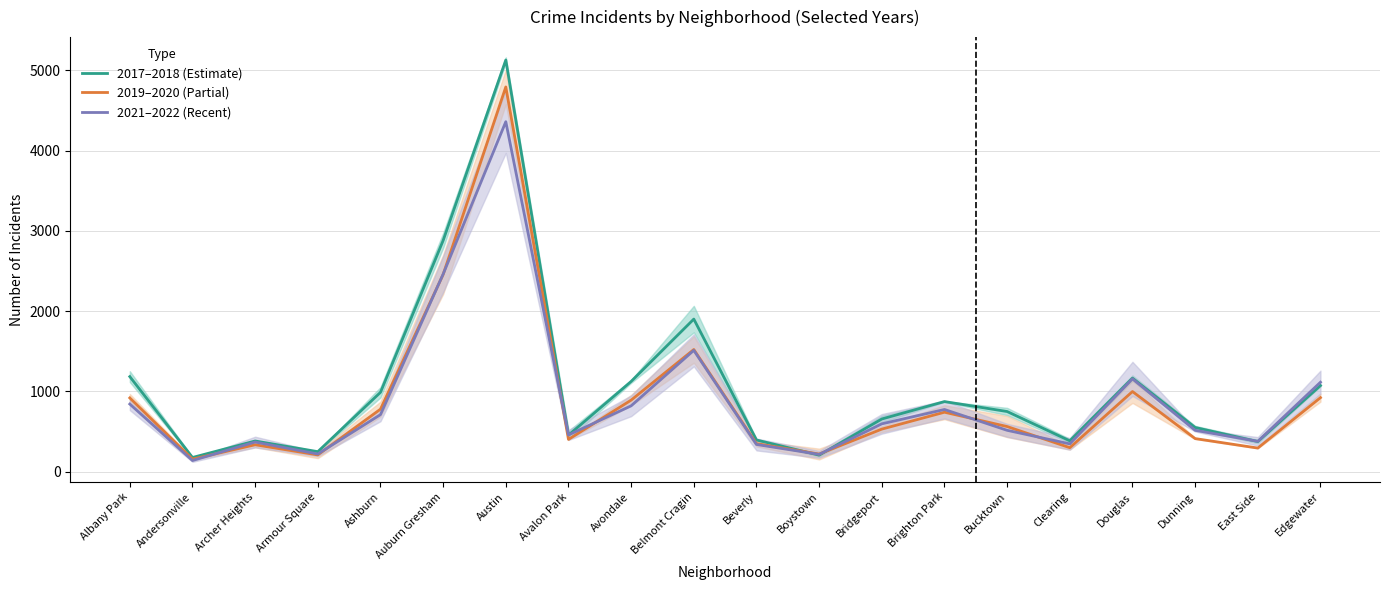

Reading left to right, extract all data points from this chart.

2017–2018 (Estimate): 1184.5	177.0	382.5	249.5	988.5	2880.0	5128.5	455.0	1124.5	1901.0	395.0	206.0	656.5	873.5	749.5	384.5	1165.5	551.0	375.5	1073.0
2019–2020 (Partial): 919.0	156.5	335.5	209.0	779.0	2456.5	4793.0	402.5	891.5	1522.0	350.0	220.0	530.5	741.0	562.5	299.0	998.5	412.5	294.5	922.5
2021–2022 (Recent): 842.5	139.0	369.5	220.5	711.0	2461.5	4360.0	457.5	820.5	1511.5	339.0	216.0	596.0	775.0	515.5	346.5	1156.5	515.5	378.0	1114.5